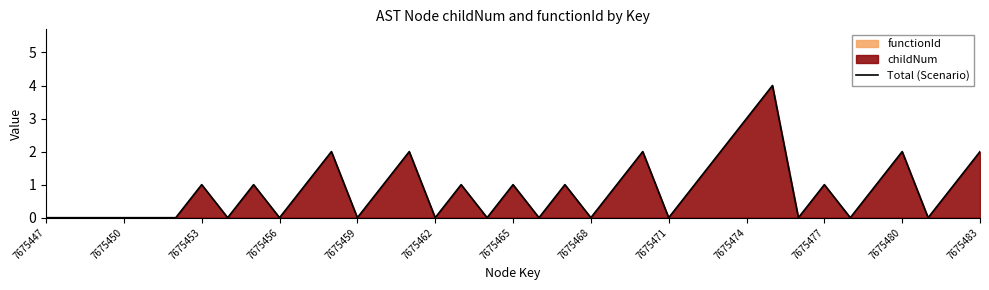

What is the maximum value for Total (Scenario)?

4